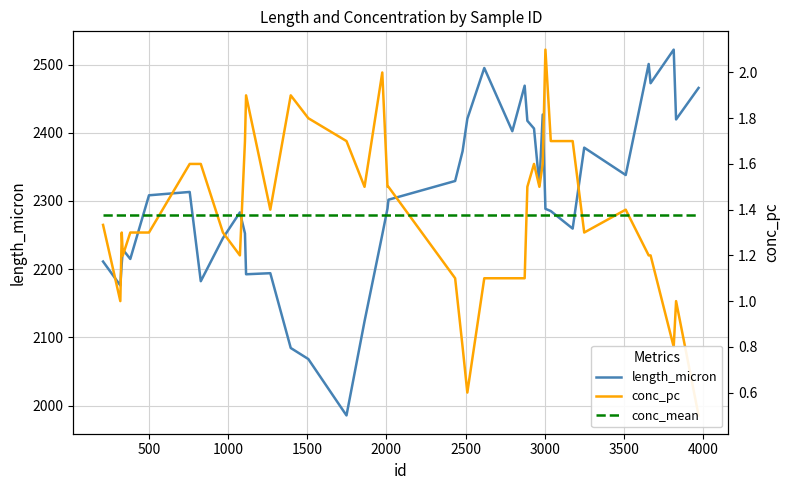

What is the sum of all length_micron values?

92104.5